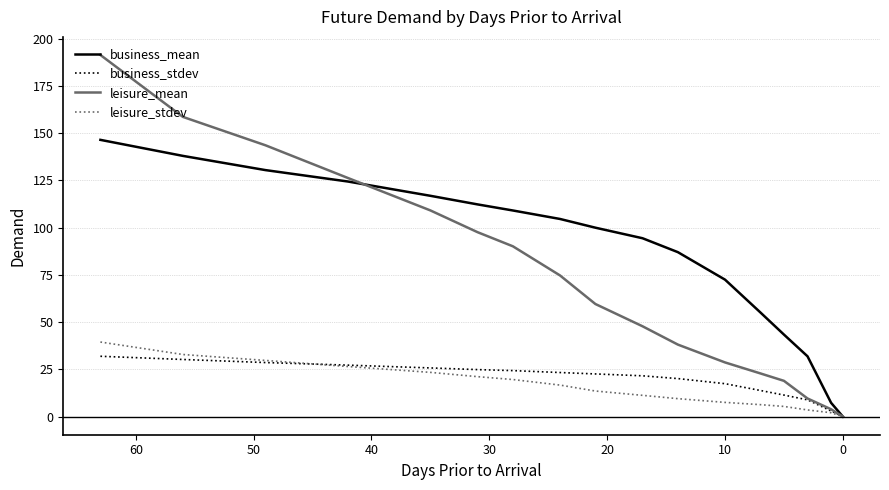

At how many categories does at least one series exceed 178?

1